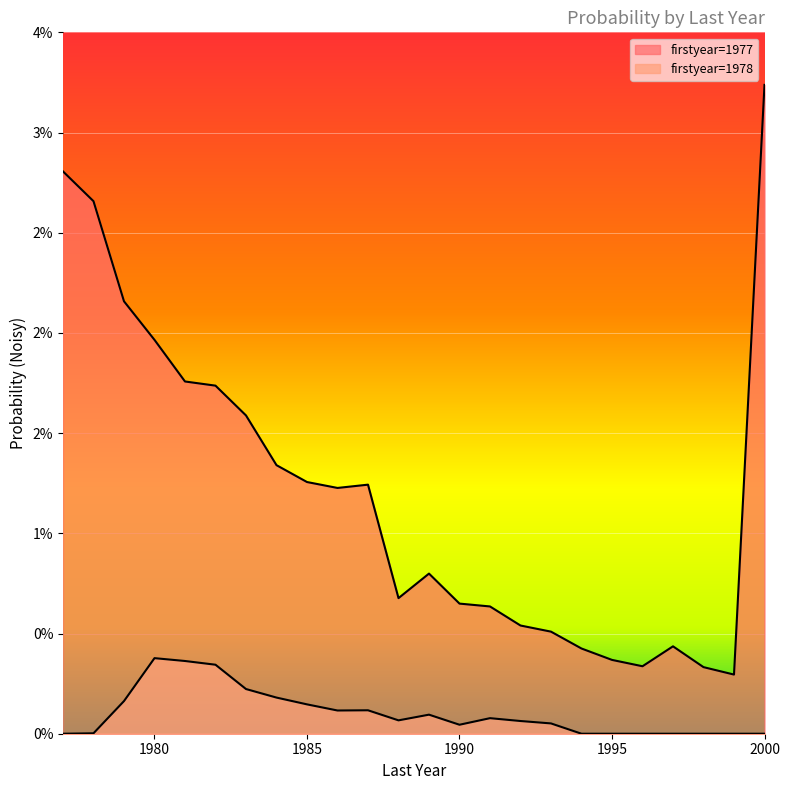

Does the chart display data point markers on the line(s)?

No